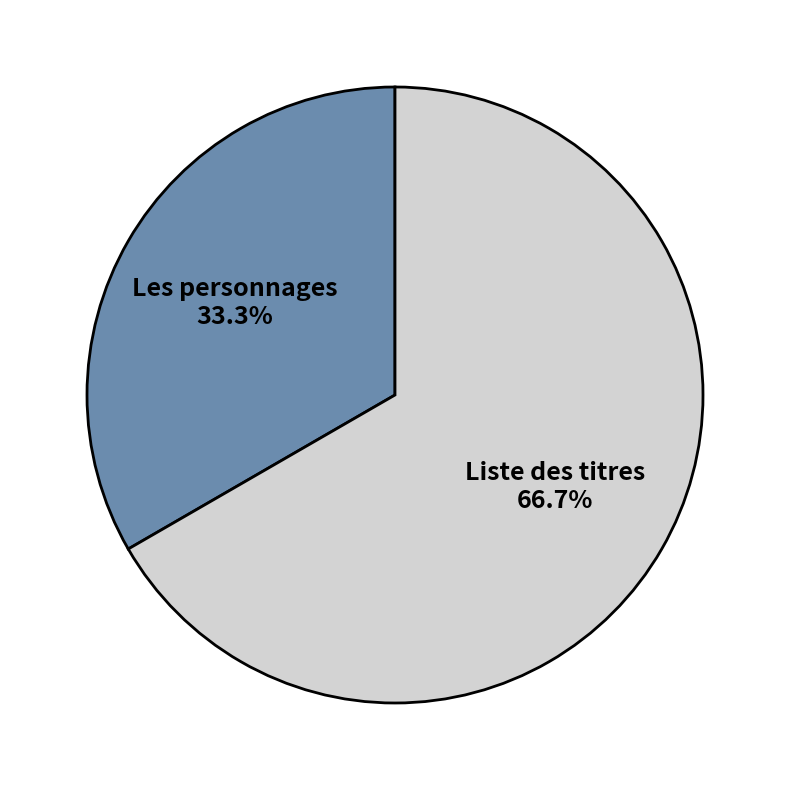

Which category has the biggest portion of the pie?

Liste des titres